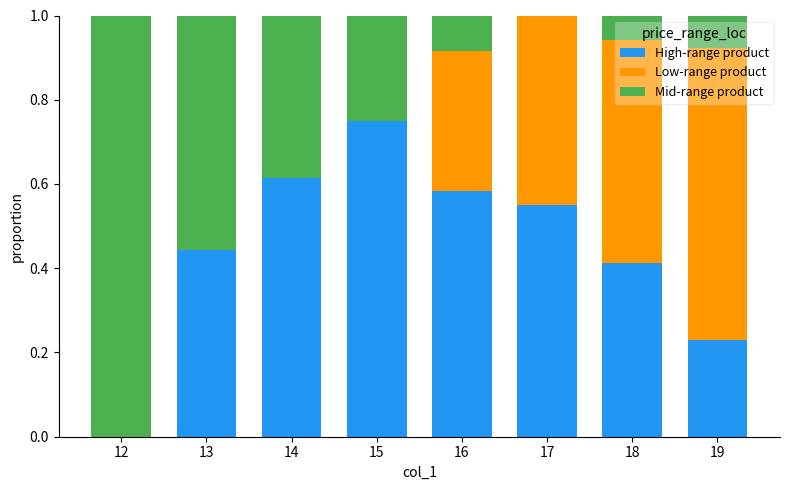

Count the number of categories in the chart.

8